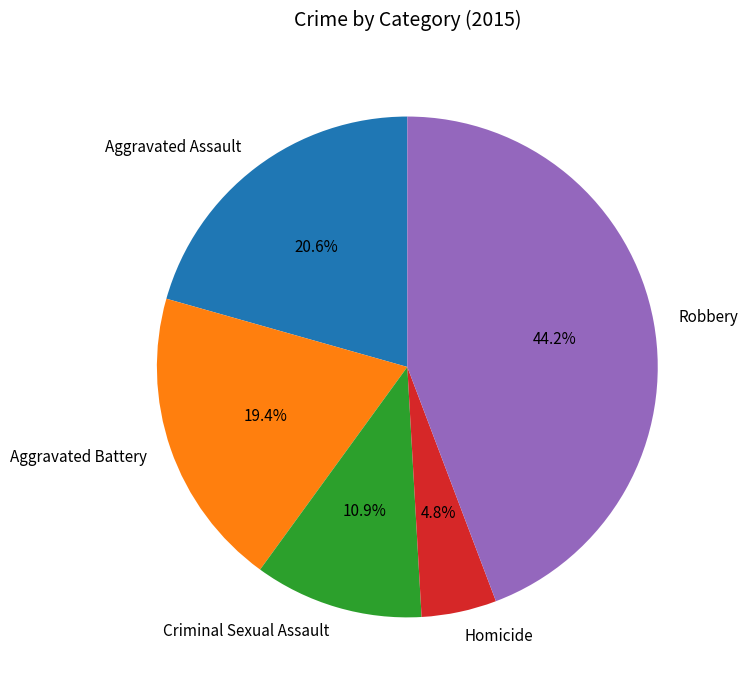

Approximately how many times larger is the value at Aggravated Assault compared to Criminal Sexual Assault?

1.9